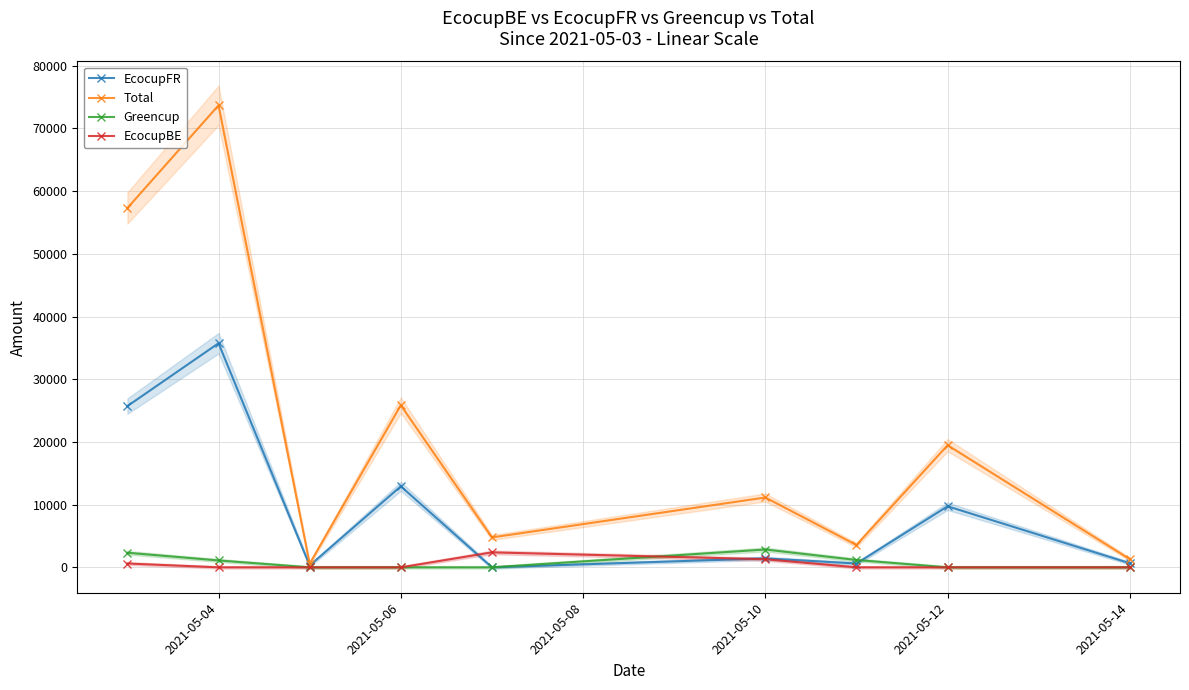

What is the maximum value shown in the chart?

73674.7